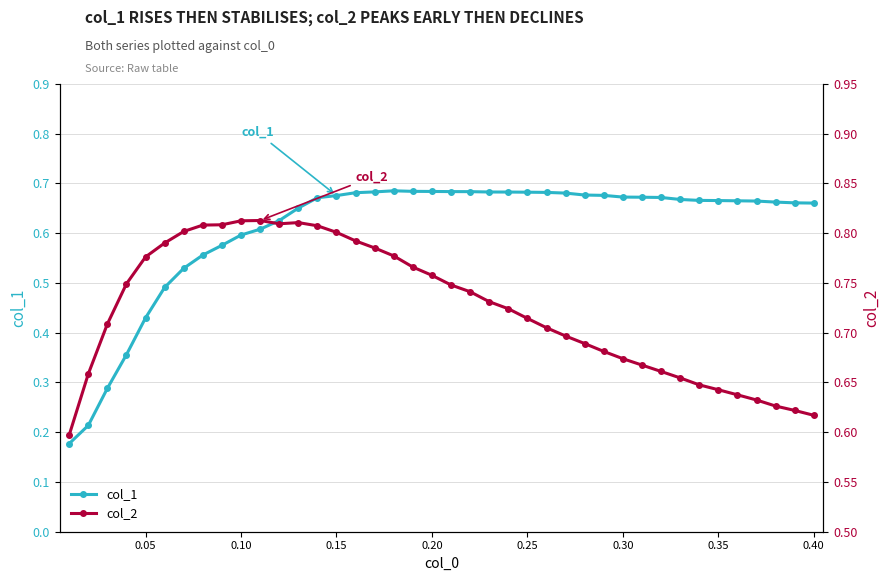

How many lines are shown in the chart?

2